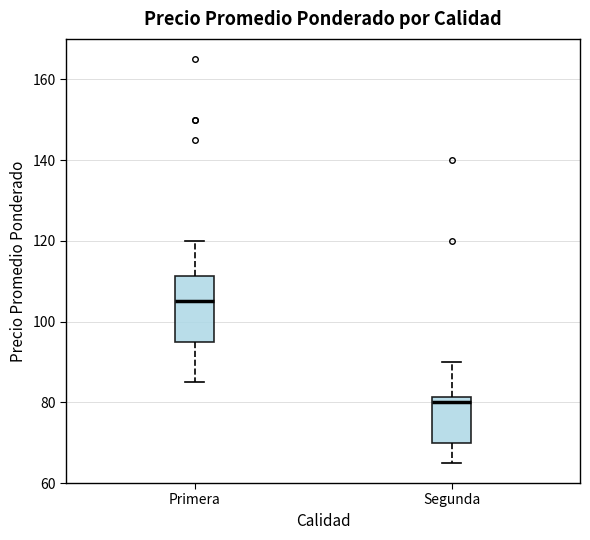

Which box has the highest median line?

Primera